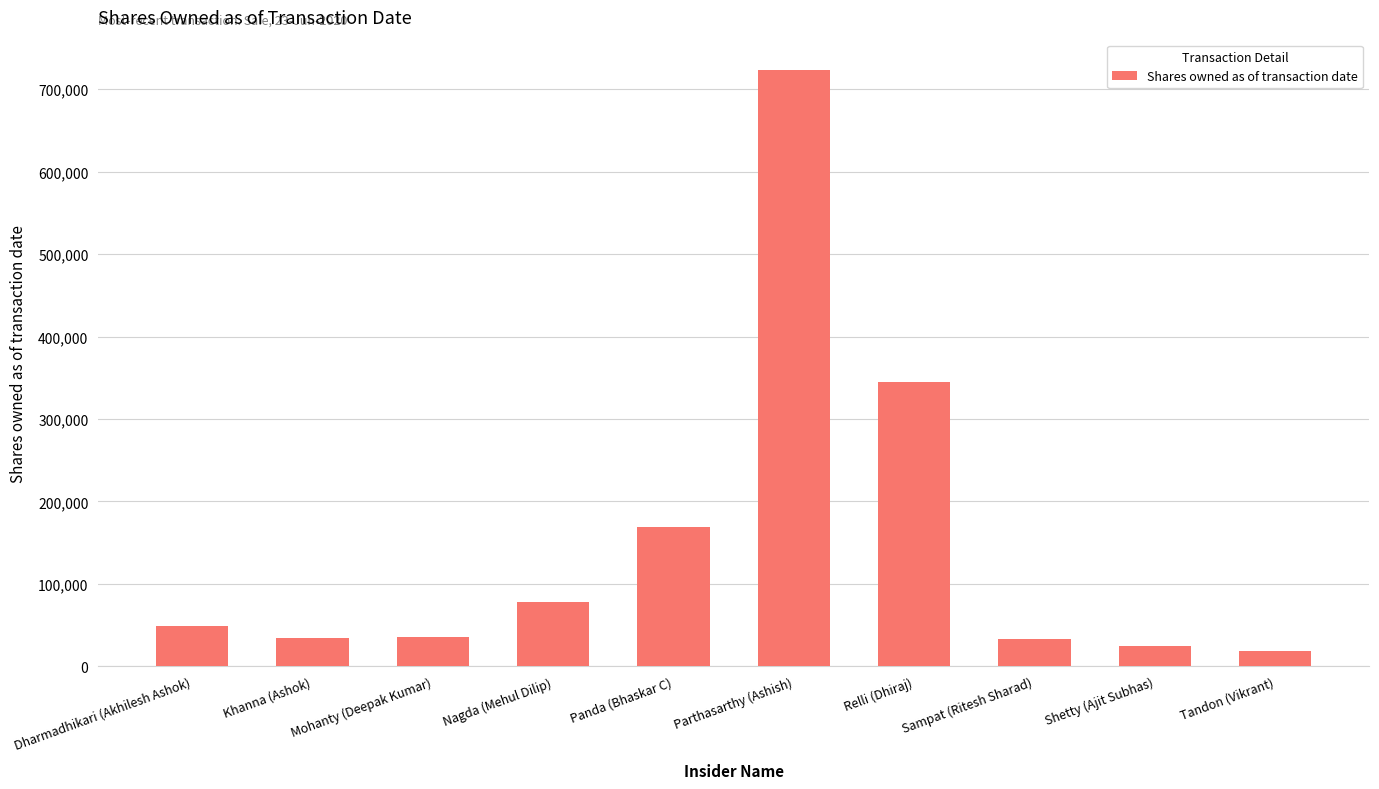

Is it true that the value at Panda (Bhaskar C) is 249273?

False